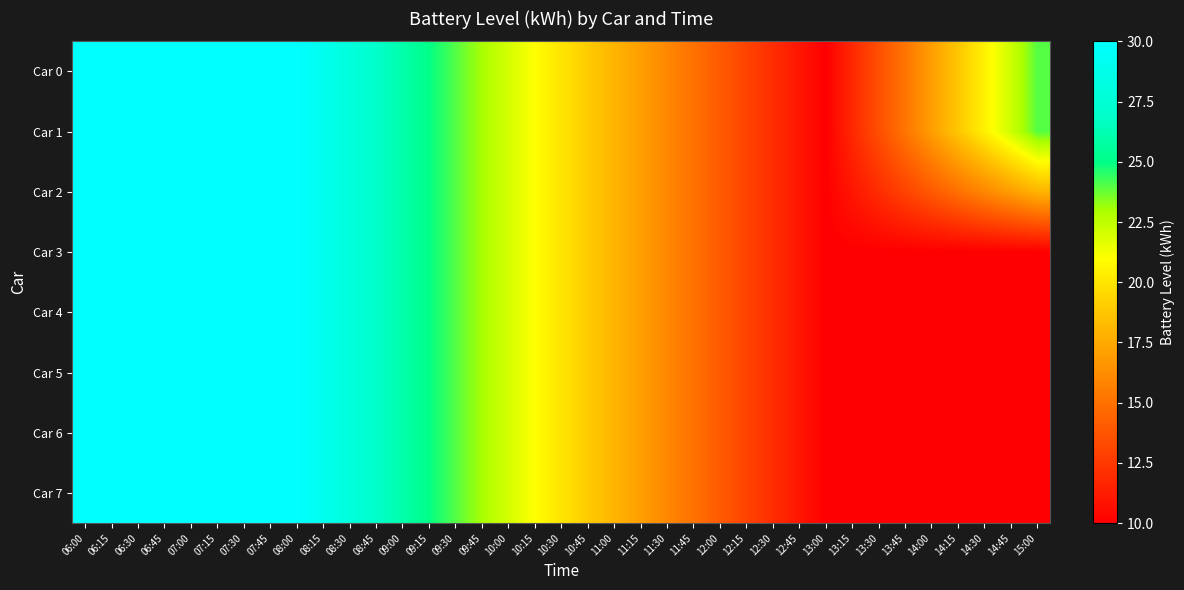

Is the value of Car 1 at 07:30 greater than the value of Car 3 at 15:00?

Yes